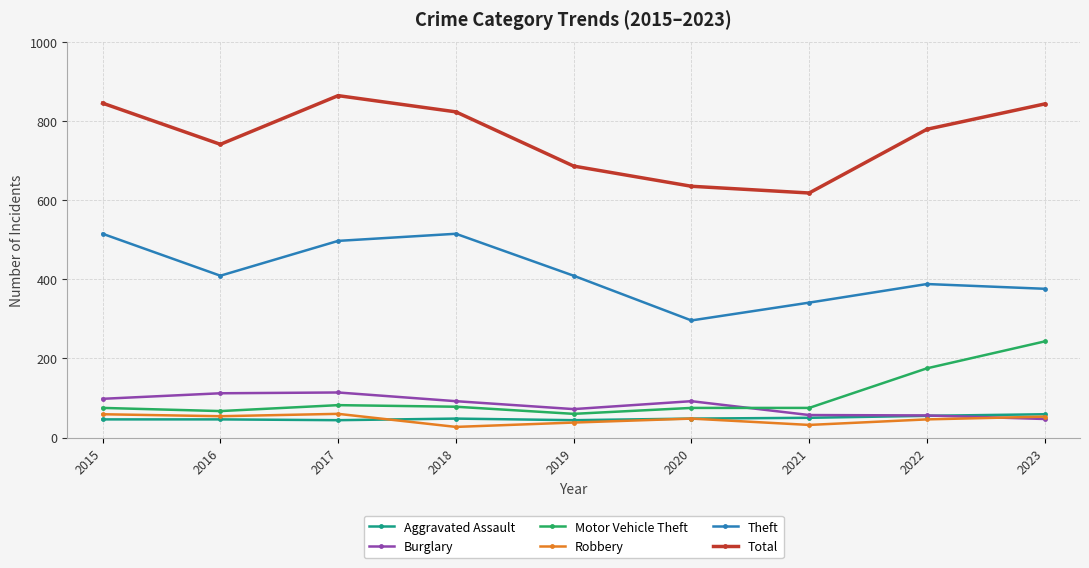

Where is the first local maximum for Total?

2017